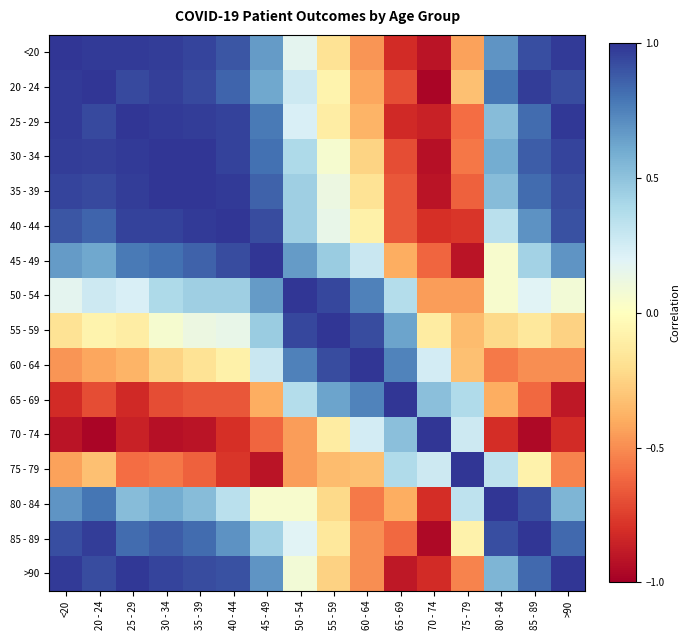

What is the smallest value displayed?

-1.0